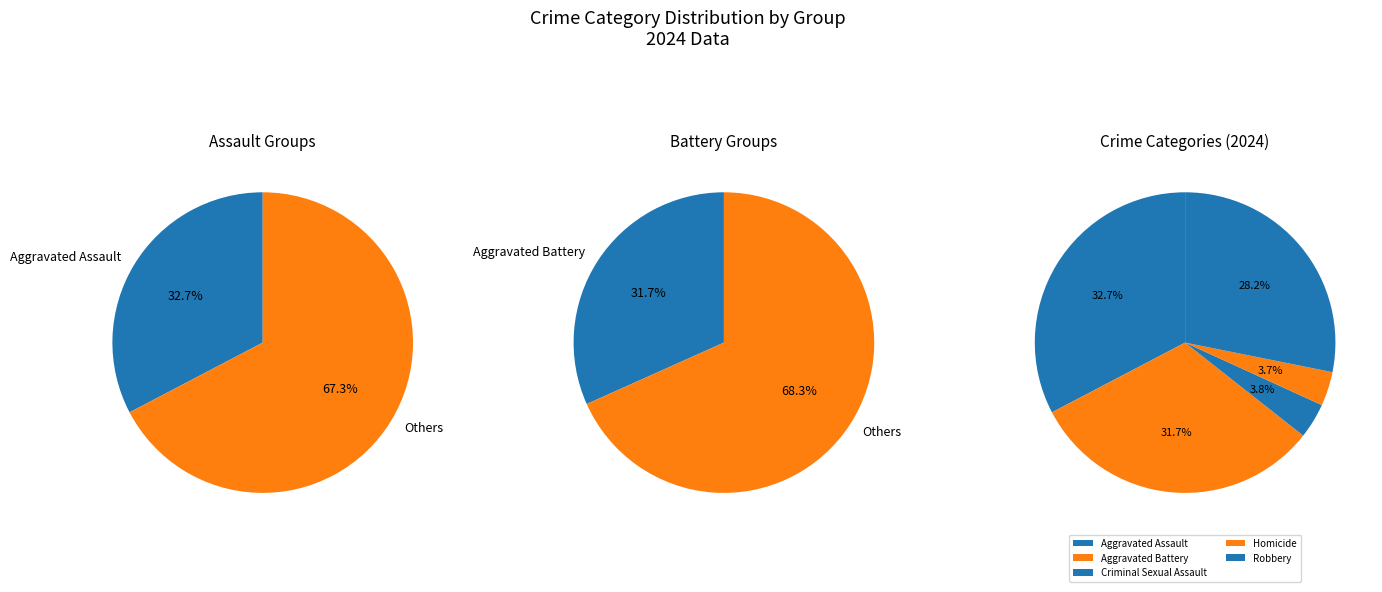

Approximately how many times larger is the value at Robbery compared to Criminal Sexual Assault?

7.4